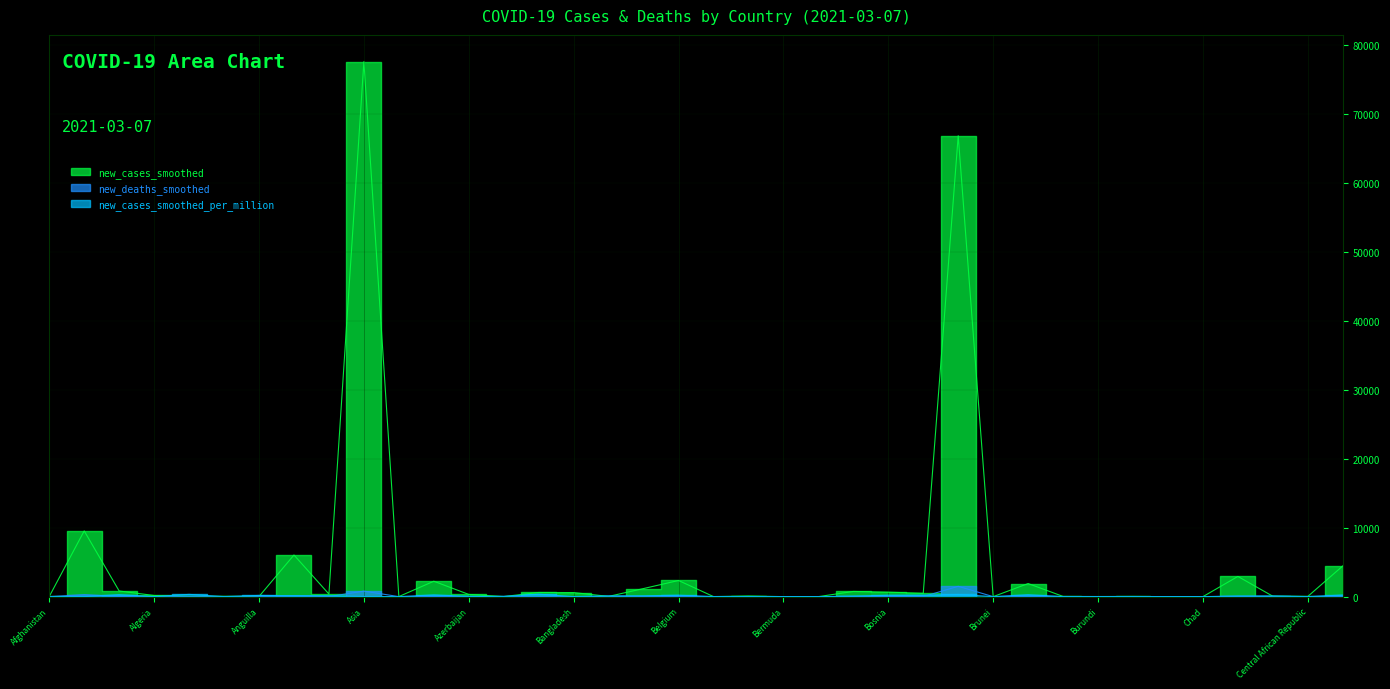

Reading left to right, transcribe all the data shown in this chart.

new_cases_smoothed: 19.0	9535.4	818.6	163.1	25.1	39.9	16.9	6038.7	374.4	77619.9	9.7	2232.9	318.7	11.6	601.1	587.7	31.0	1172.1	2340.0	6.0	91.0	0.0	0.1	751.9	647.7	482.1	66869.3	0.4	1895.7	28.4	15.7	27.3	0.0	0.0	2929.3	54.6	29.1	4451.4
new_deaths_smoothed: 0.9	286.7	20.4	4.3	0.3	0.9	1.0	130.7	4.1	799.9	0.0	21.7	3.0	0.3	3.3	7.7	0.6	8.9	26.3	0.0	0.7	0.0	0.0	24.9	22.4	7.0	1495.6	0.0	60.4	0.1	0.0	0.0	0.0	0.0	34.9	1.8	0.0	72.1
new_cases_smoothed_per_million: 0.5	7.1	284.4	3.7	325.4	1.2	172.1	133.6	126.4	16.7	0.4	247.9	31.4	29.4	353.3	3.6	107.9	124.0	201.9	15.1	7.5	0.0	0.2	64.4	197.4	205.0	314.6	1.0	272.8	1.4	1.3	1.6	0.0	0.0	77.6	98.2	1.8	232.9